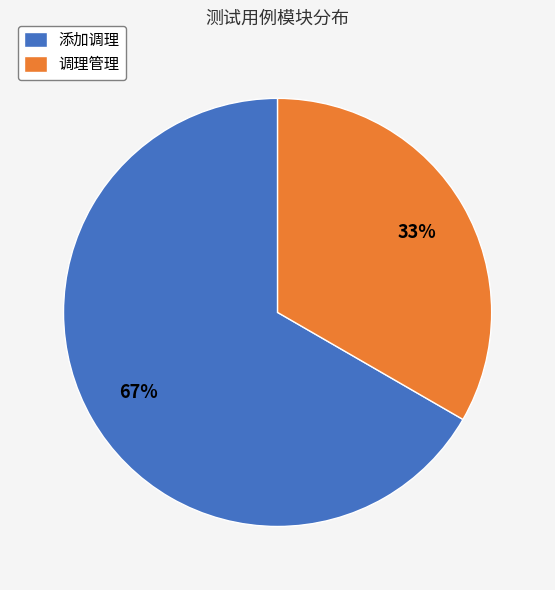

Which slice is the largest?

添加调理